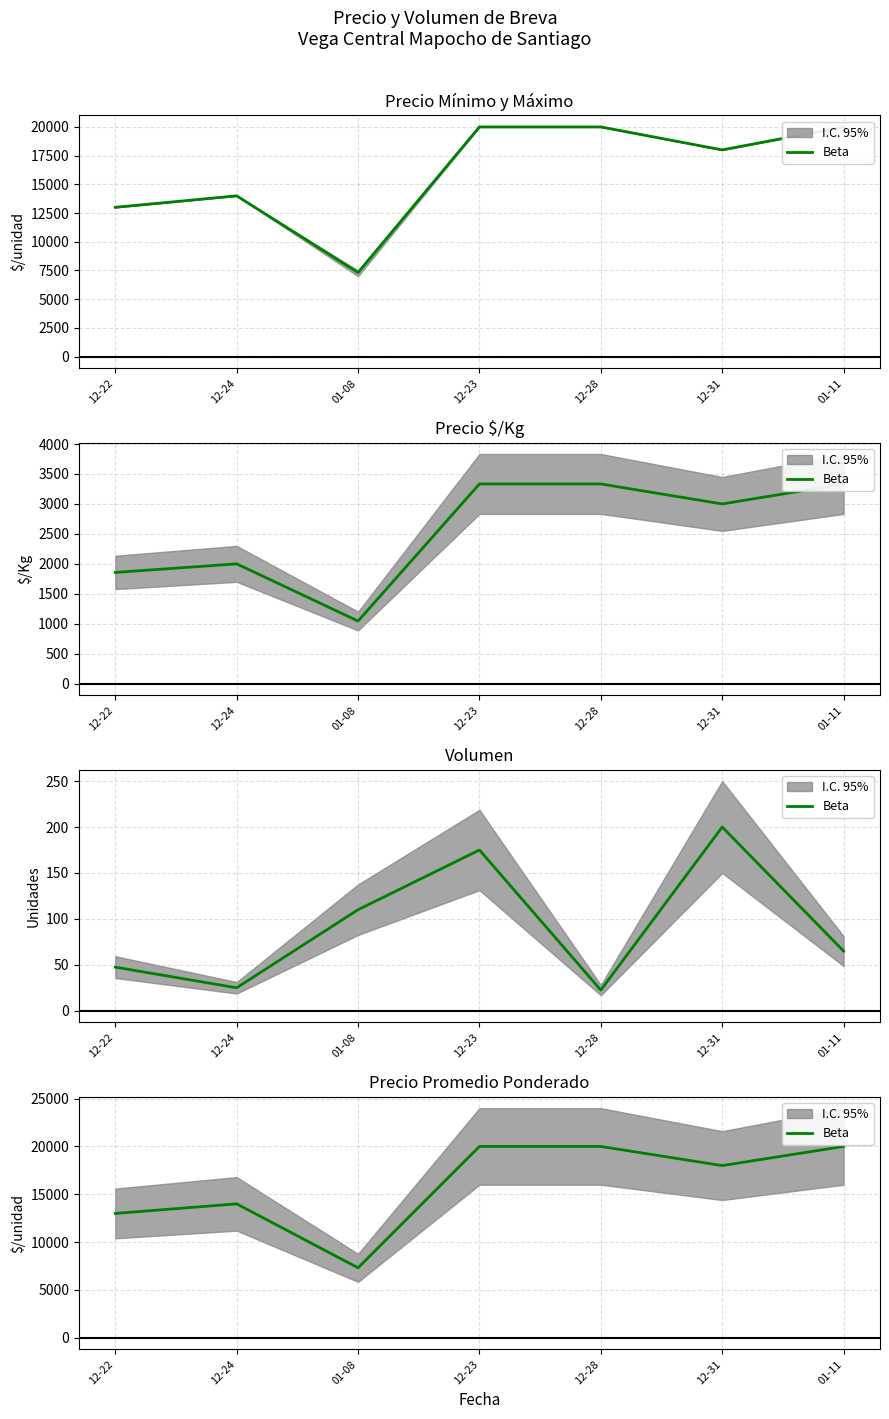

Rank the categories by value from highest to lowest.

12-23, 12-28, 01-11, 12-31, 12-24, 12-22, 01-08